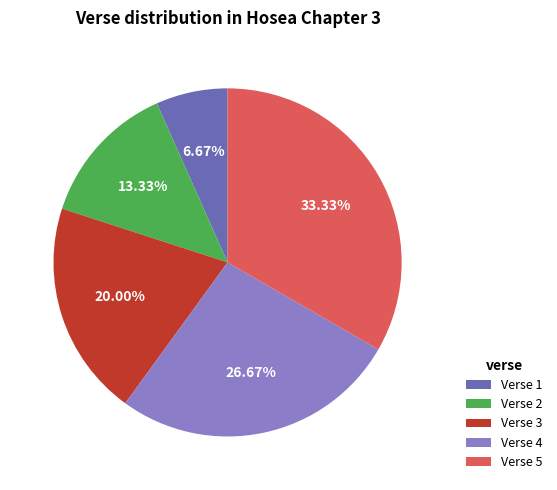

To the nearest percent, what is the difference between the Verse 4 and Verse 1 slice percentages?

20%